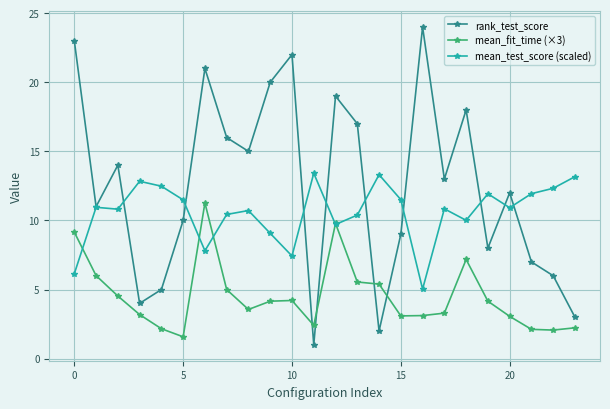

What is the difference between the maximum and second lowest values in the mean_test_score (scaled) series?

7.3